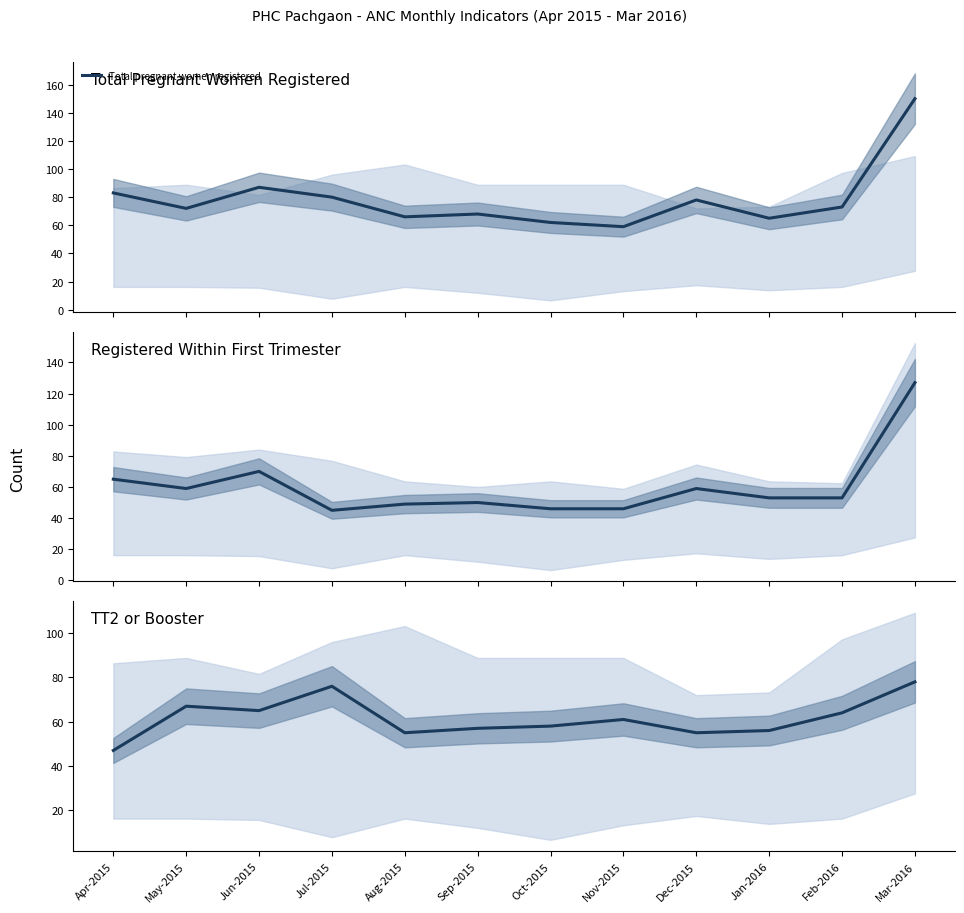

Which series has the widest spread of values?

Total pregnant women registered